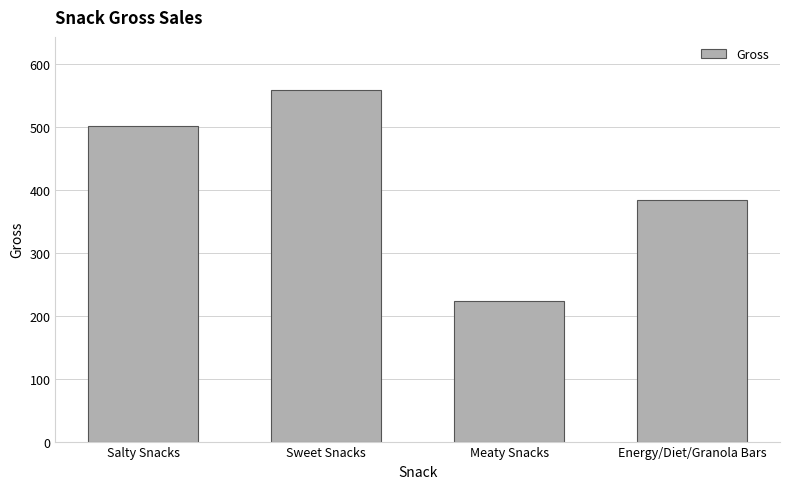

How many series are shown in this chart?

1